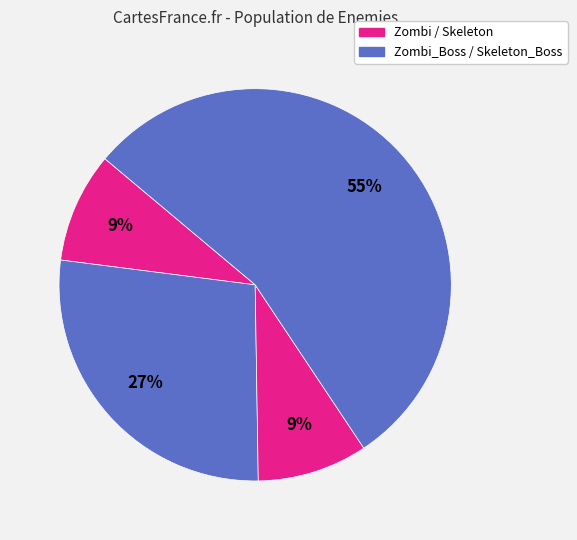

Count the number of slices in the pie.

4